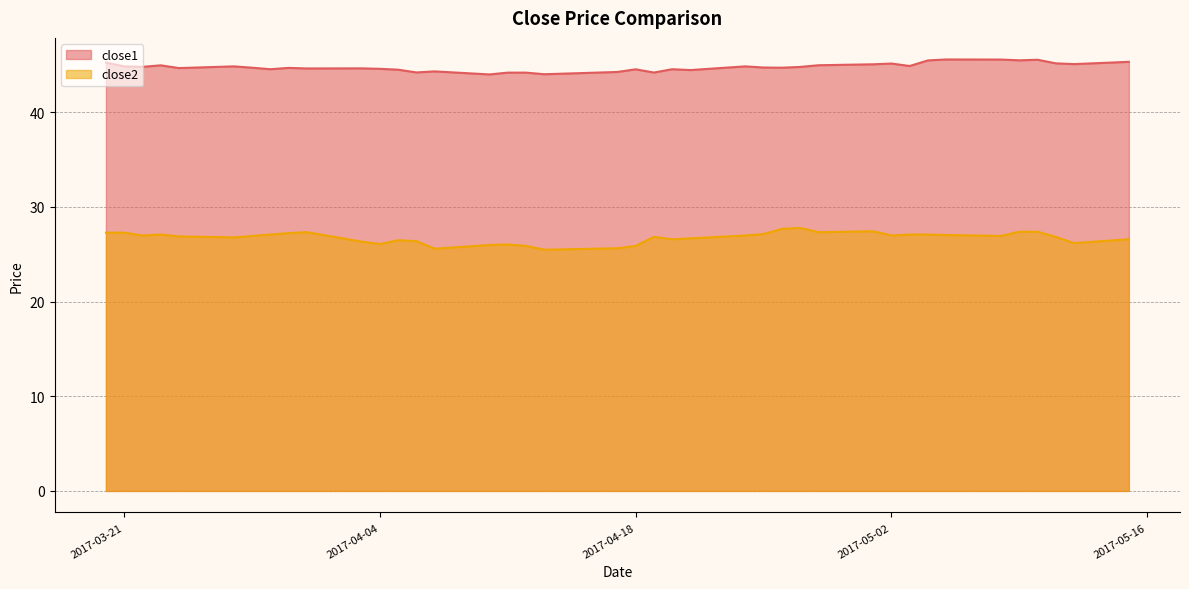

Which series has the largest range (max minus min)?

close2